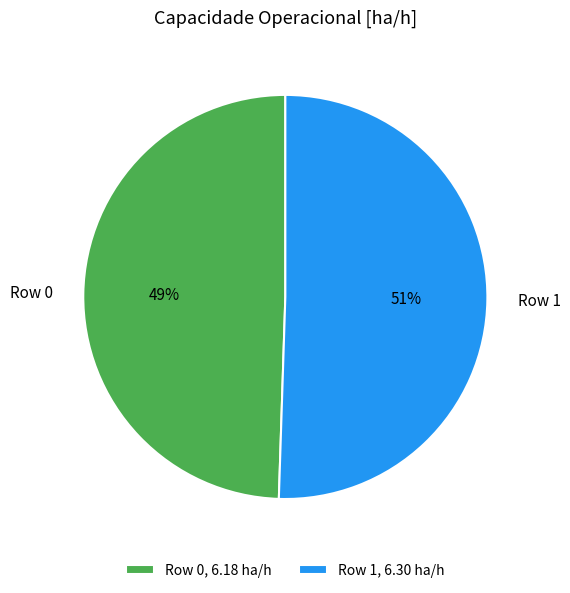

Does any single category account for the majority?

Yes